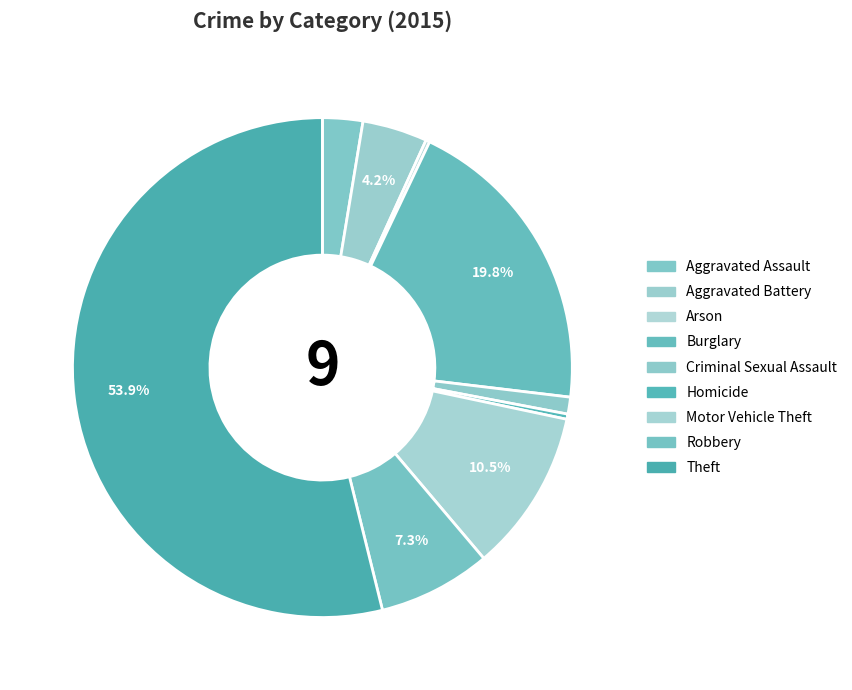

Does Robbery account for over 50% of the chart?

No